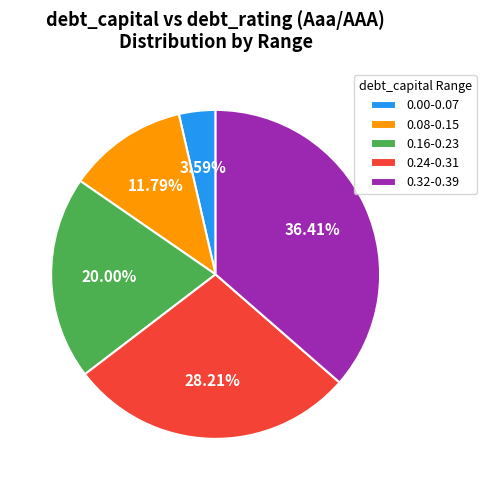

Which slice is the smallest?

0.00-0.07